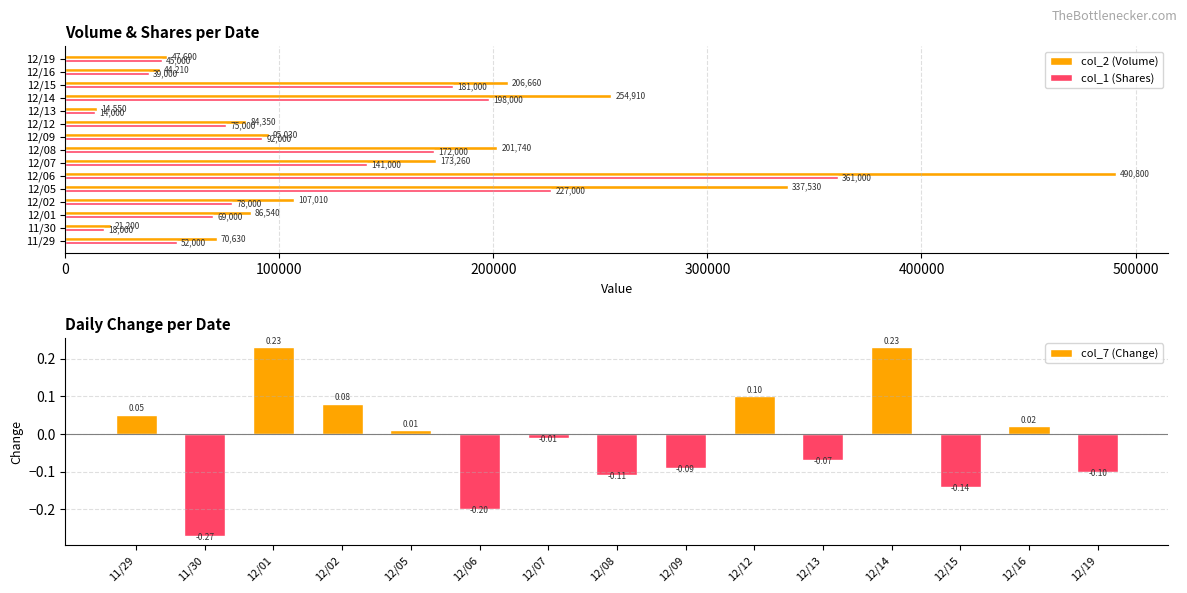

Reading left to right, what are all the values shown in this chart?

col_2 (Volume): 70630.0	21200.0	86540.0	107010.0	337530.0	490800.0	173260.0	201740.0	95030.0	84350.0	14550.0	254910.0	206660.0	44210.0	47690.0
col_1 (Shares): 52000.0	18000.0	69000.0	78000.0	227000.0	361000.0	141000.0	172000.0	92000.0	75000.0	14000.0	198000.0	181000.0	39000.0	45000.0
col_7 (Change): 0.1	-0.3	0.2	0.1	0.0	-0.2	-0.0	-0.1	-0.1	0.1	-0.1	0.2	-0.1	0.0	-0.1